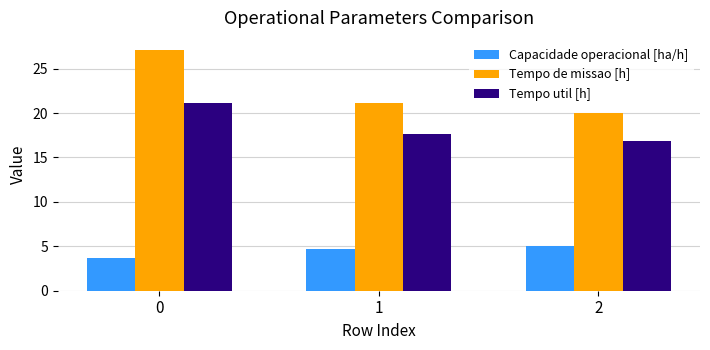

Reading left to right, list all the values displayed in this chart.

Capacidade operacional [ha/h]: 3.7	4.7	5.0
Tempo de missao [h]: 27.1	21.2	20.1
Tempo util [h]: 21.1	17.6	16.9